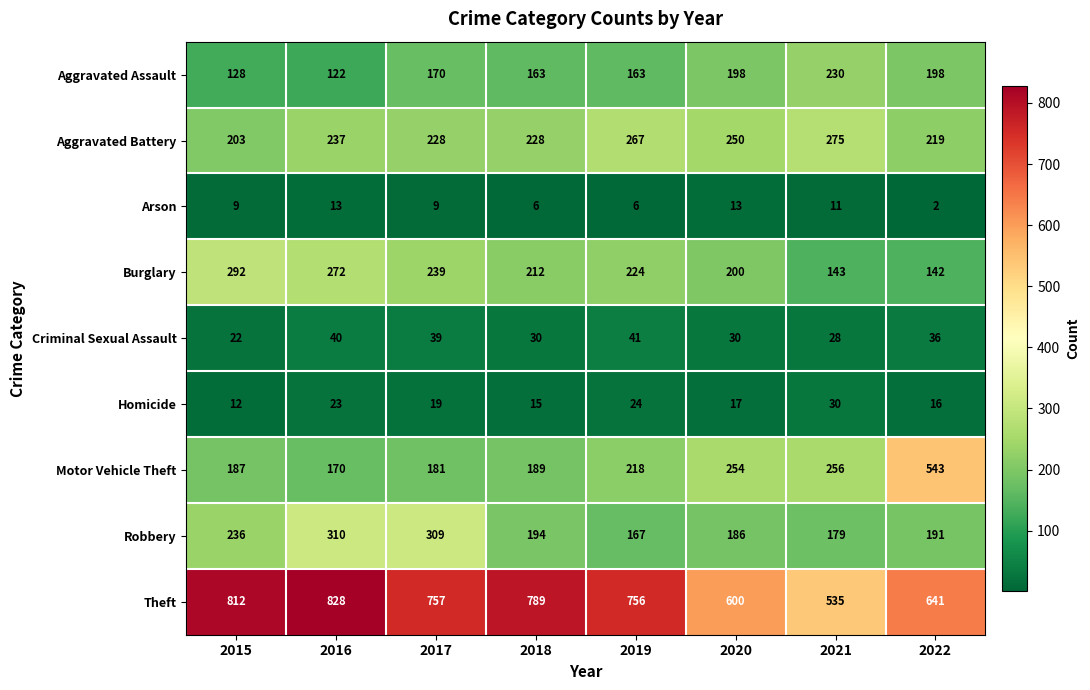

At which category is the sum across all series the highest?

2016